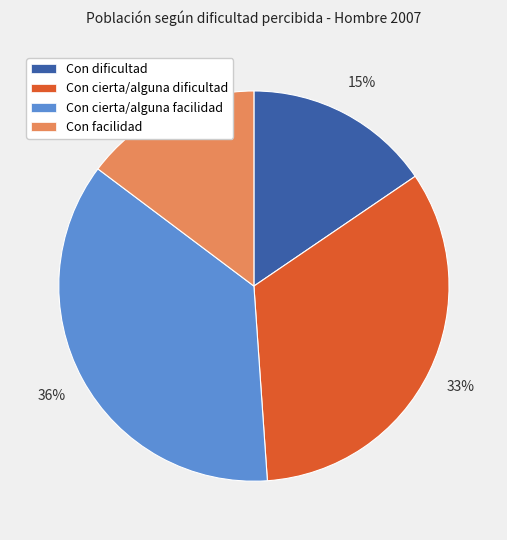

Which category has the biggest portion of the pie?

Con cierta/alguna facilidad